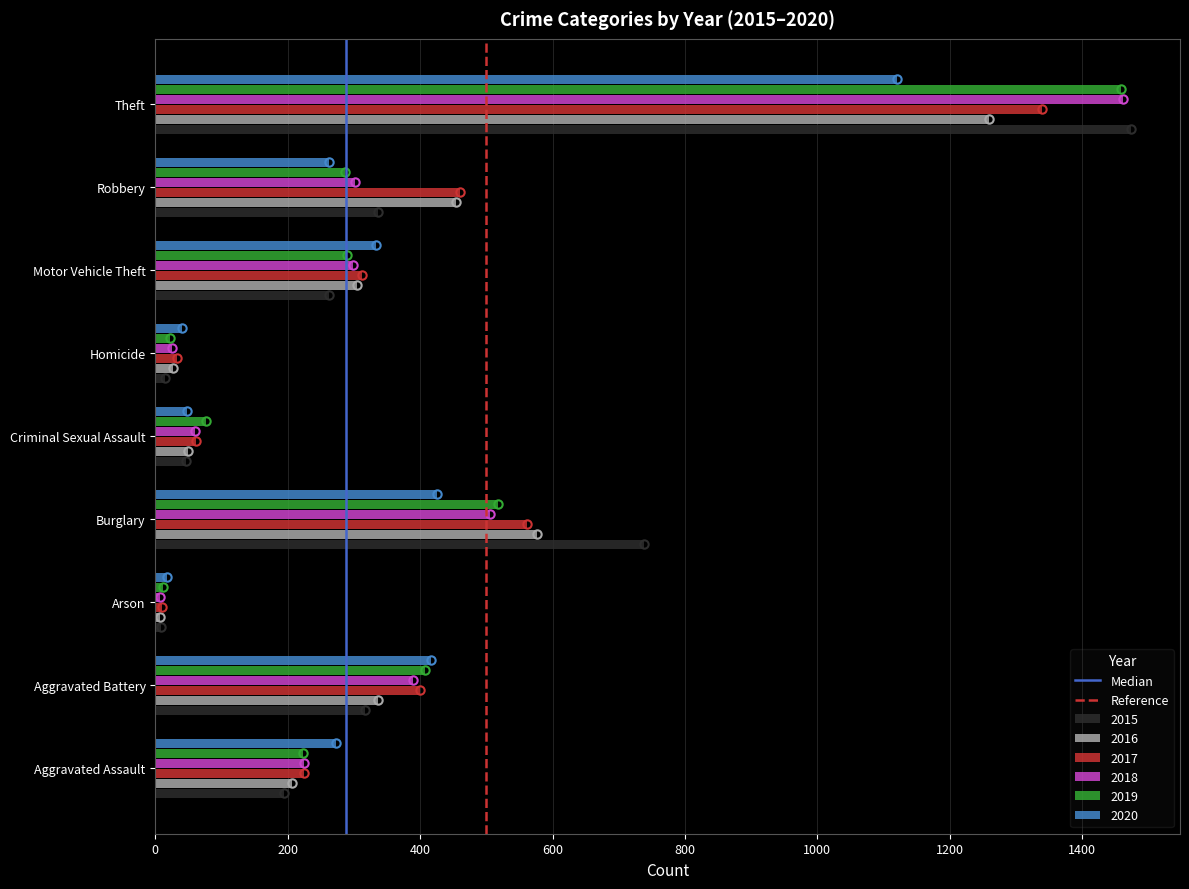

How many data points does each series have?

9